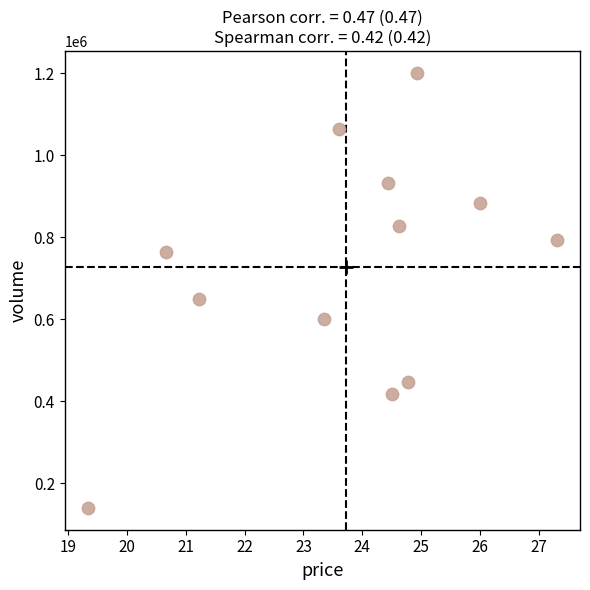

What is the average Y value?

726924